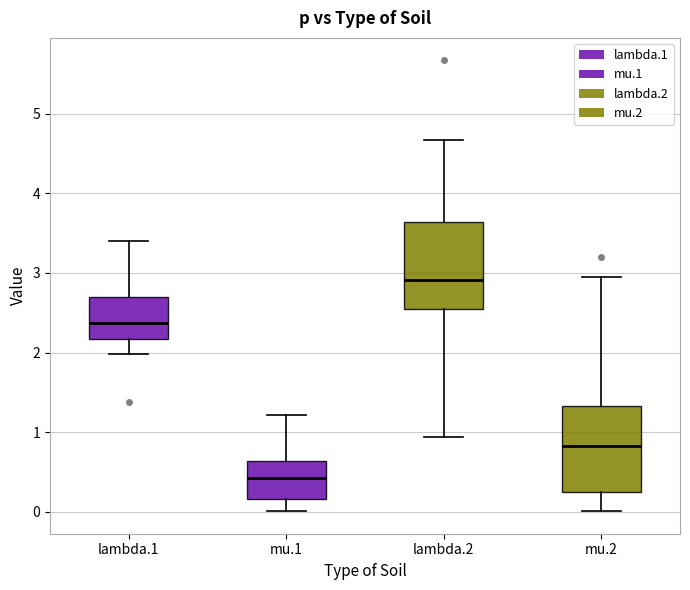

Reading left to right, transcribe this box plot: for each box, give where its median line is, the range the box spans, and where its two whiskers end, as read against the y-axis. The values are not printed on the chart, so give them approximately, as read against the axis.

lambda.1: median 2.4, box 2.2 to 2.7, whiskers 2.0 to 3.4
mu.1: median 0.4, box 0.2 to 0.6, whiskers 0.0 to 1.2
lambda.2: median 2.9, box 2.5 to 3.6, whiskers 0.9 to 4.7
mu.2: median 0.8, box 0.3 to 1.3, whiskers 0.0 to 3.0